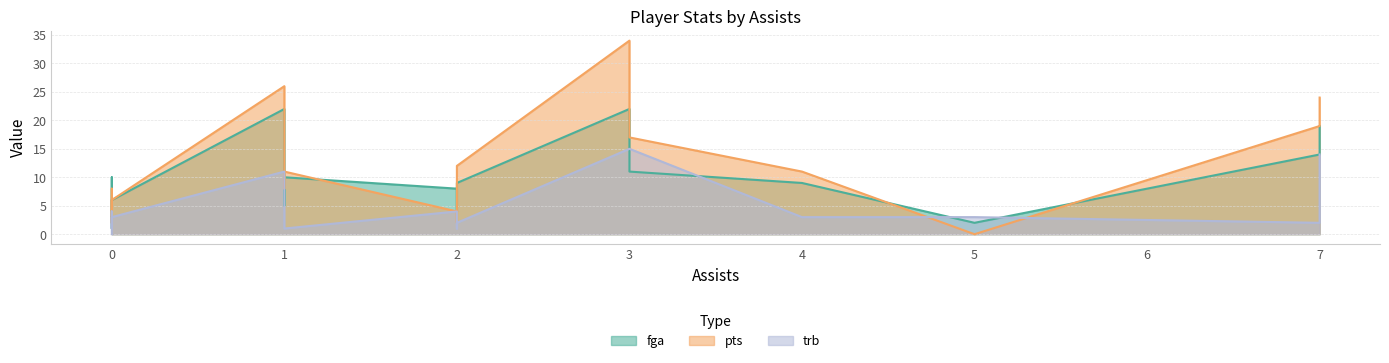

How many interior local peaks does the pts series have?

4